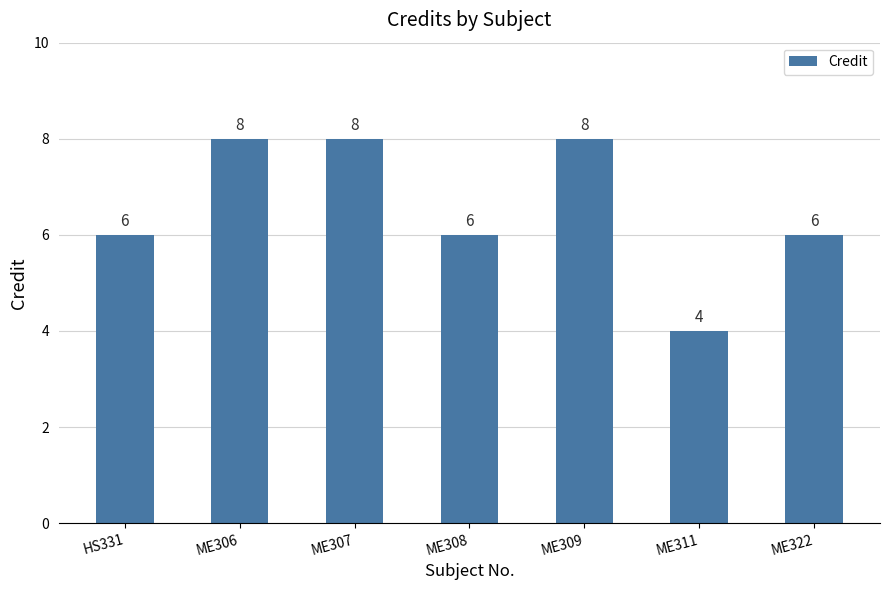

Does the chart contain any negative values?

No